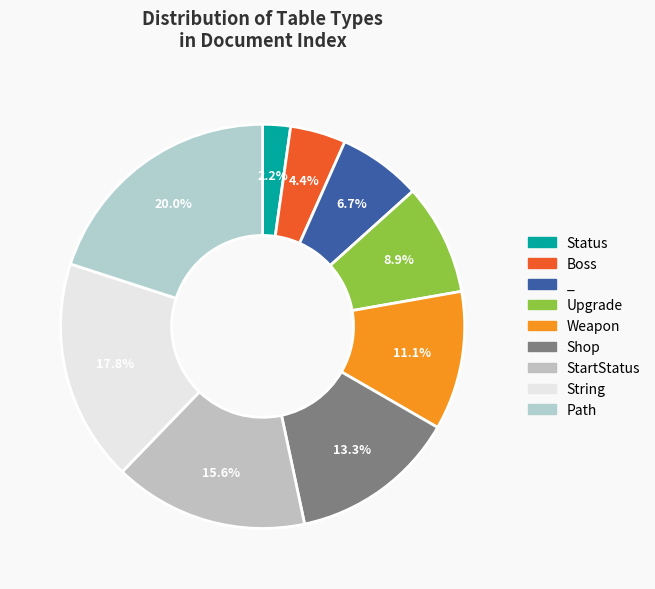

Does any single category account for the majority?

No